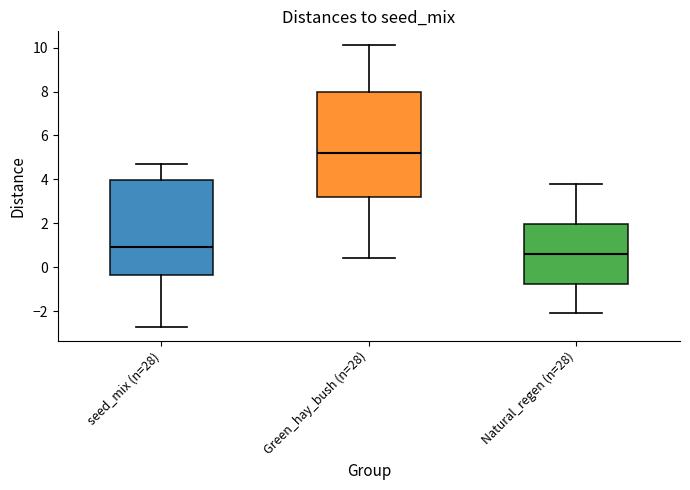

Which box has the highest median line?

Green_hay_bush (n=28)